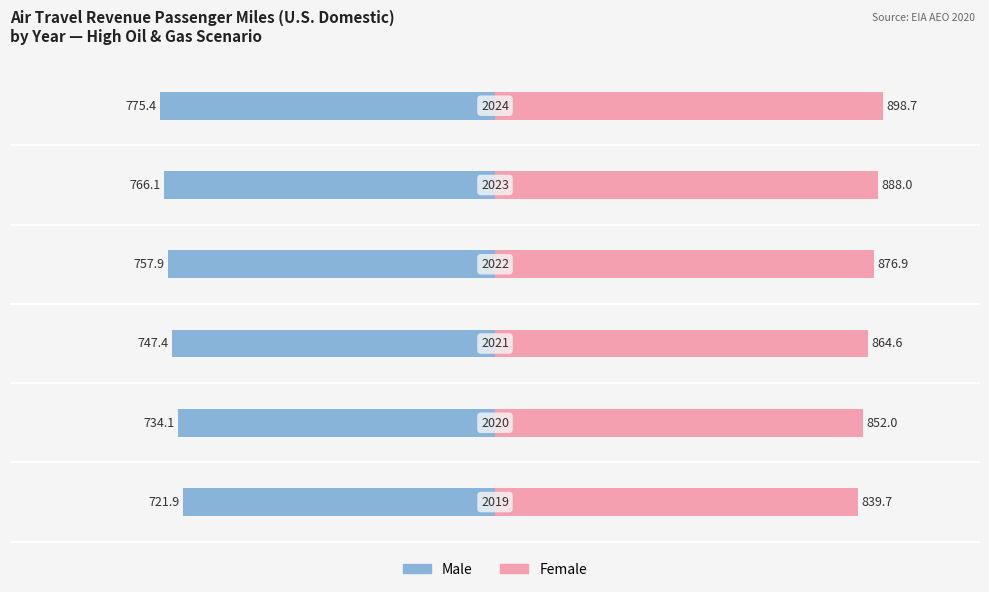

The Female series shows 550.3 at −500. True or false?

False